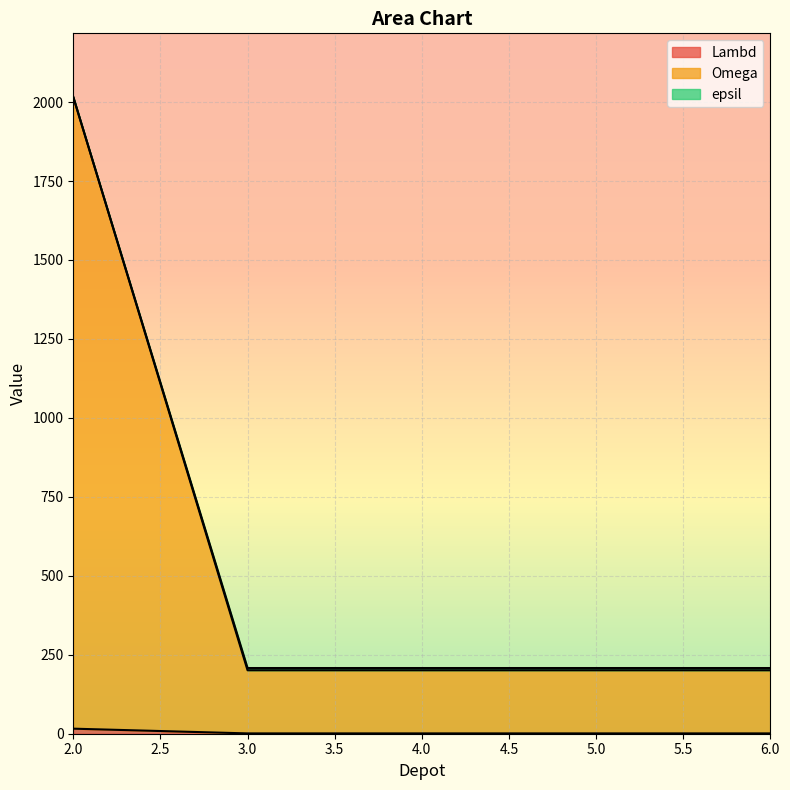

What is the difference between the highest and lowest values at 2?

2000